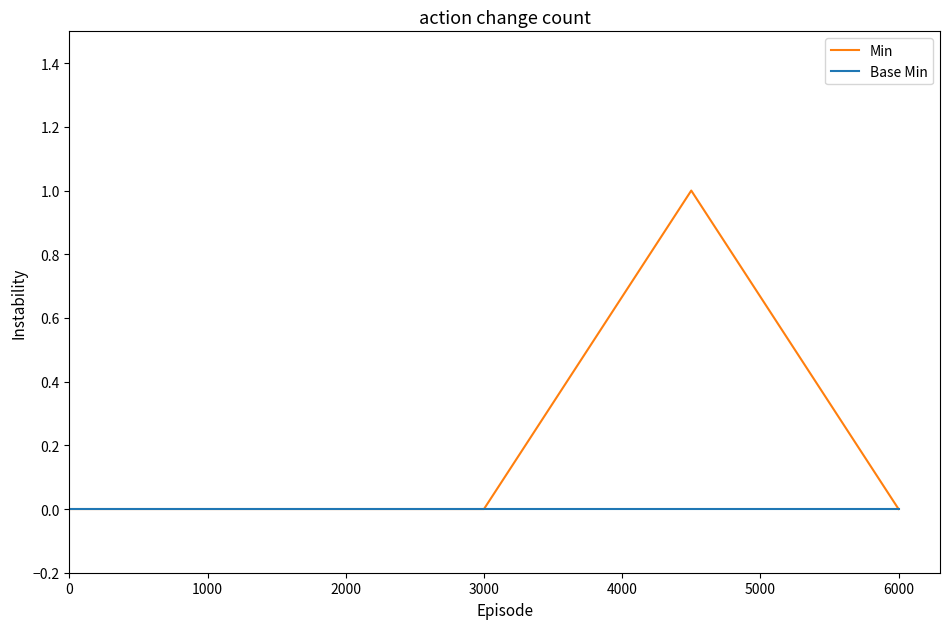

Which series has the largest total across all categories?

Min